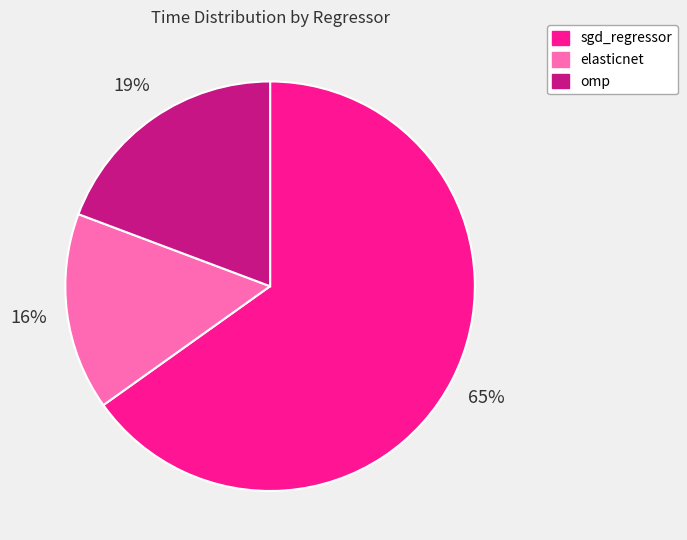

To the nearest percent, what percentage of the pie is elasticnet?

16%